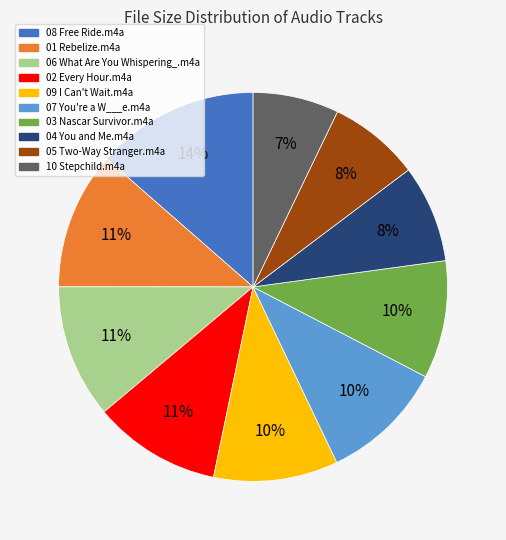

To the nearest percent, what portion does 06 What Are You Whispering_.m4a represent?

11%